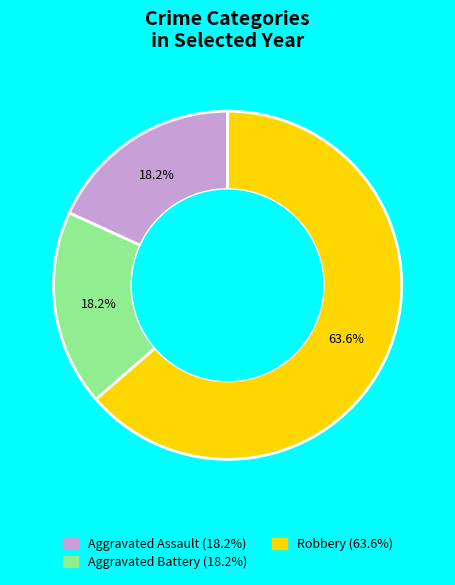

What percentage is NOT represented by Robbery?

36.4%